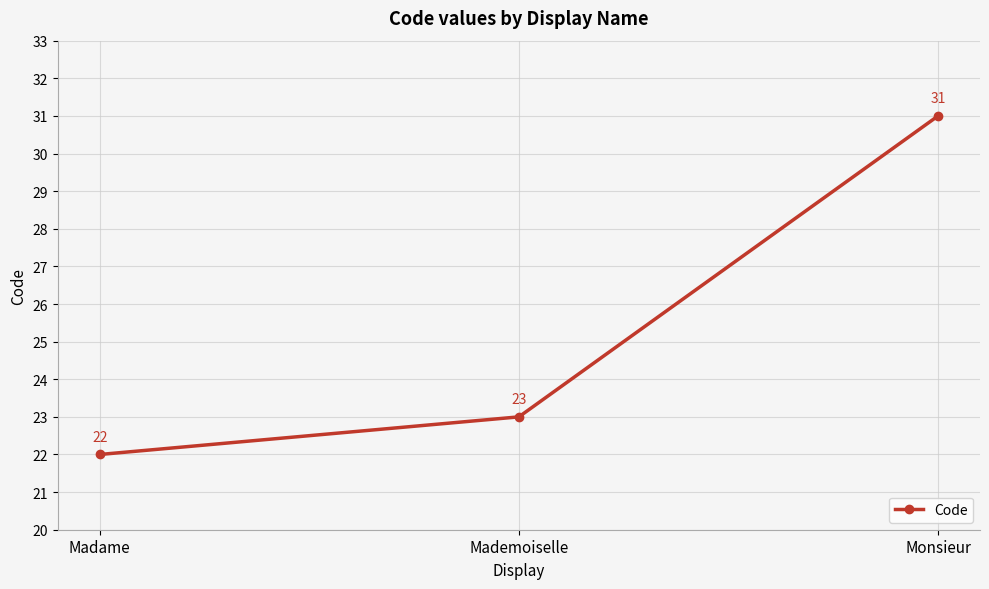

What is the smallest value displayed?

22